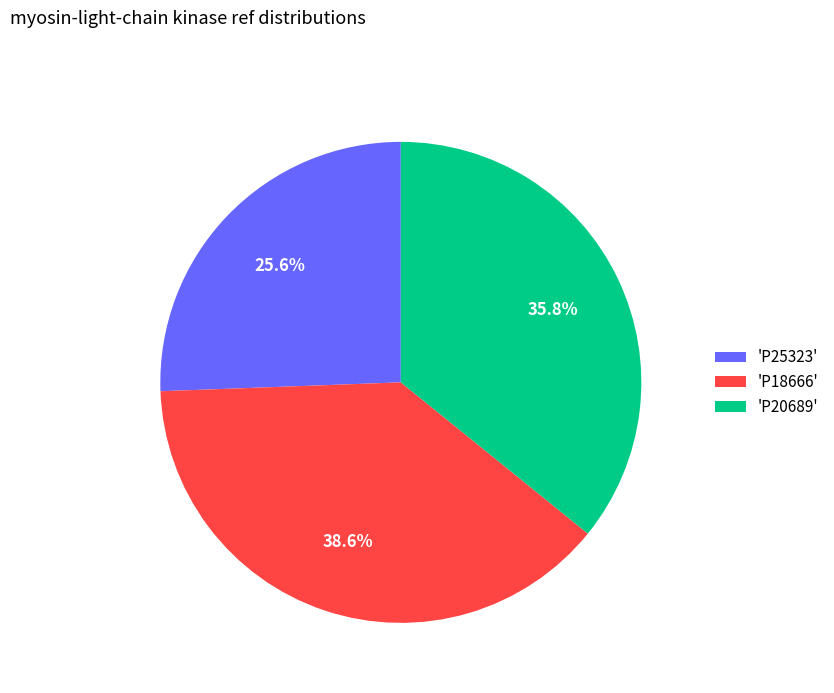

Rank the categories by value from lowest to highest.

'P25323', 'P20689', 'P18666'